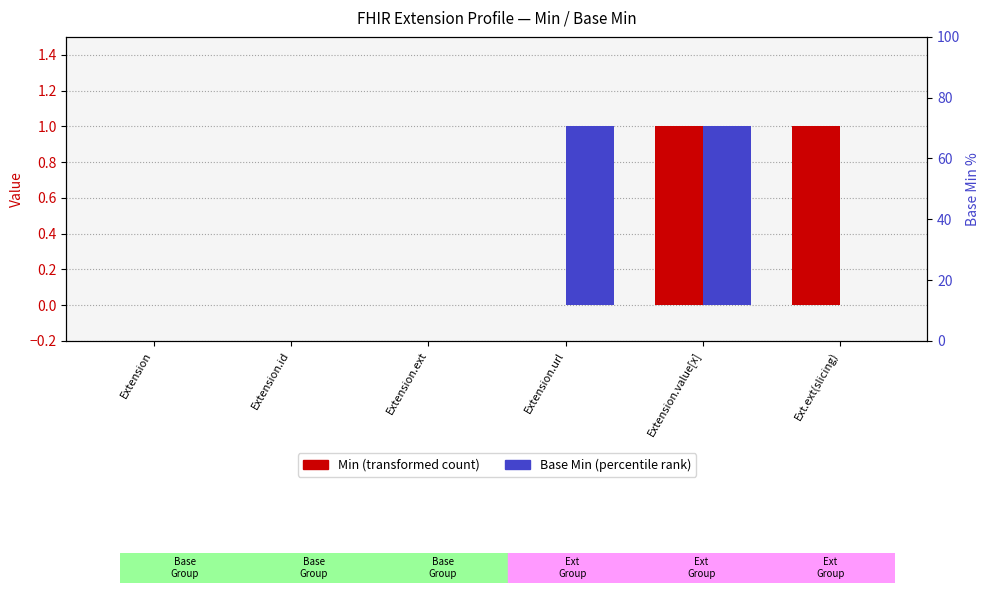

Which has a higher value, Ext.ext(slicing) or Extension.value[x]?

Ext.ext(slicing)